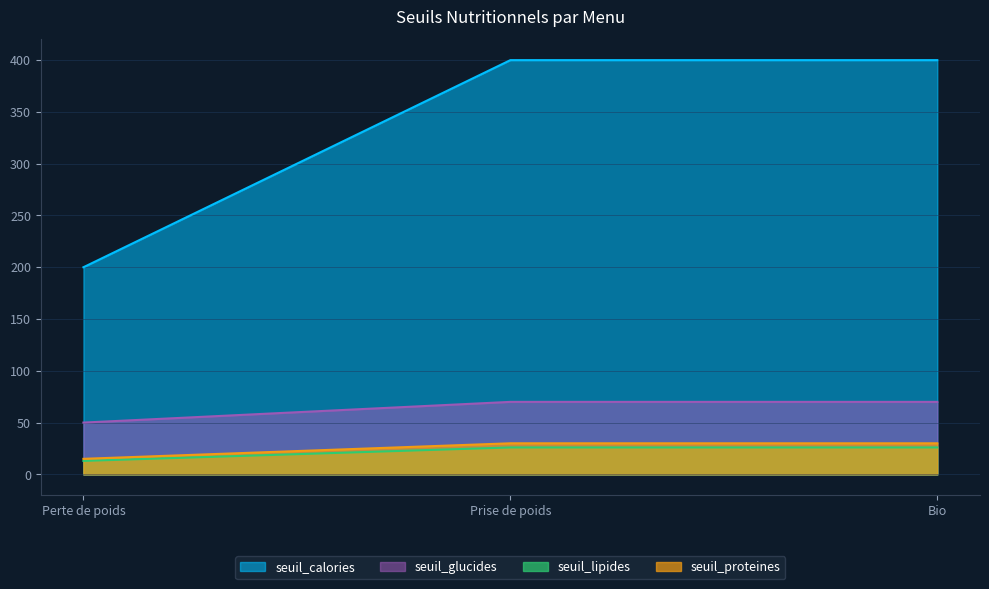

What is the highest value of the seuil_lipides series?

26